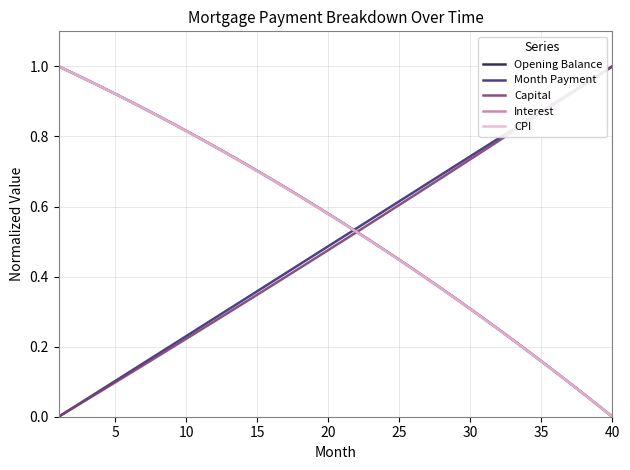

True or false: CPI and Opening Balance cross at least once.

False